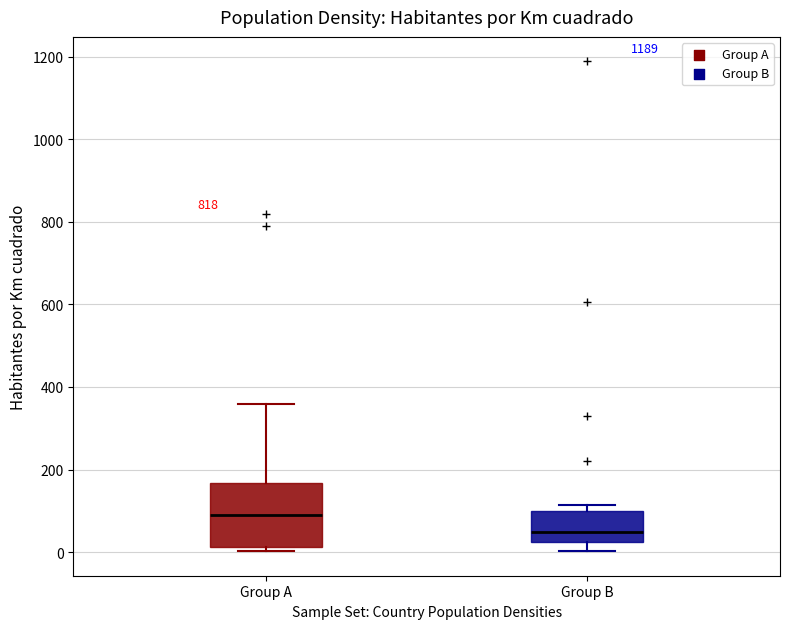

Where is the lower edge of the box for Group B on the y-axis? The values are not printed on the chart, so give them approximately, as read against the axis.

20